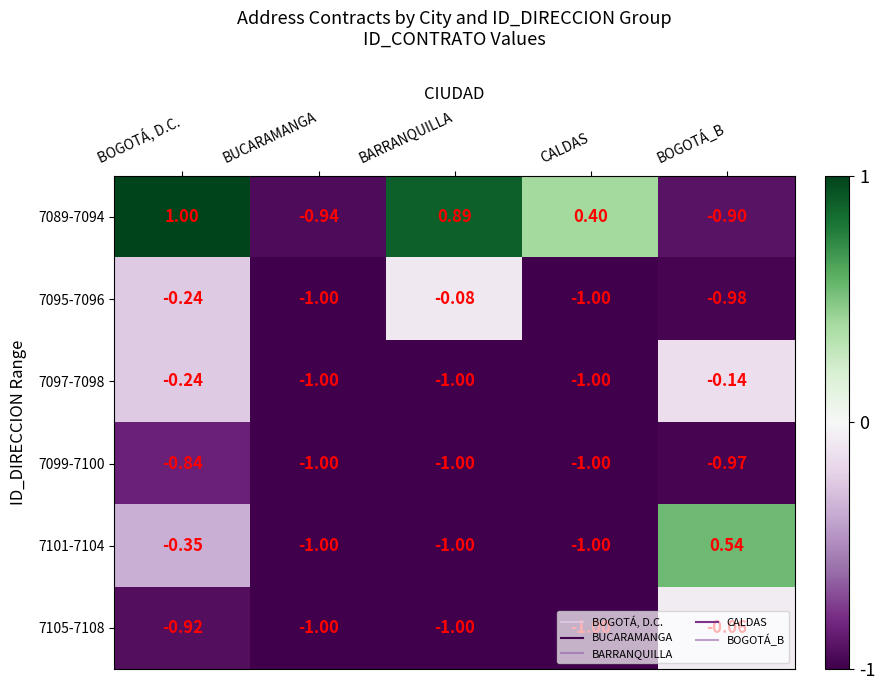

Is the value of 7099-7100 at BOGOTÁ, D.C. greater than the value of 7095-7096 at BOGOTÁ_B?

Yes